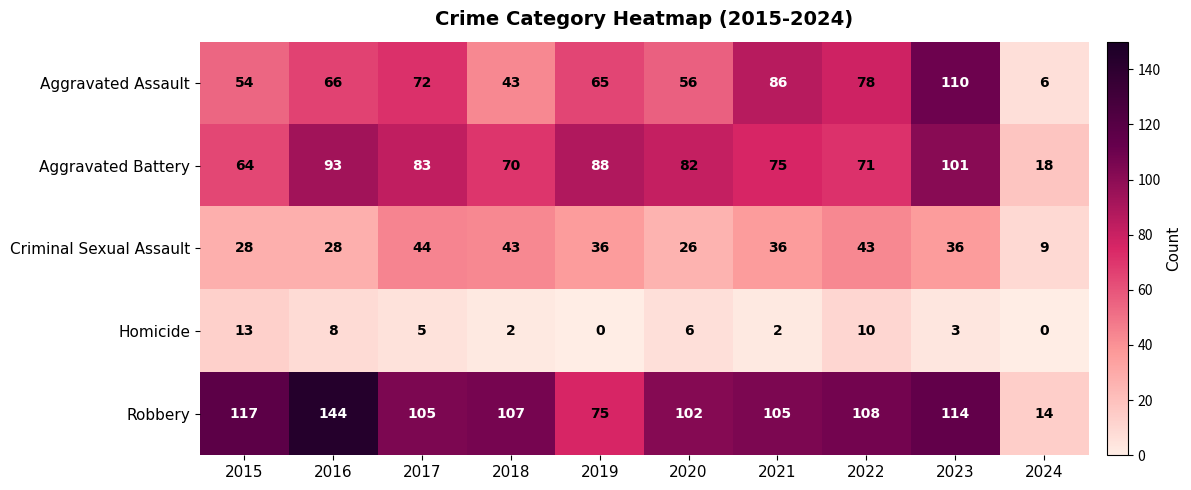

Rank the series by their maximum value, from highest to lowest.

Robbery, Aggravated Assault, Aggravated Battery, Criminal Sexual Assault, Homicide